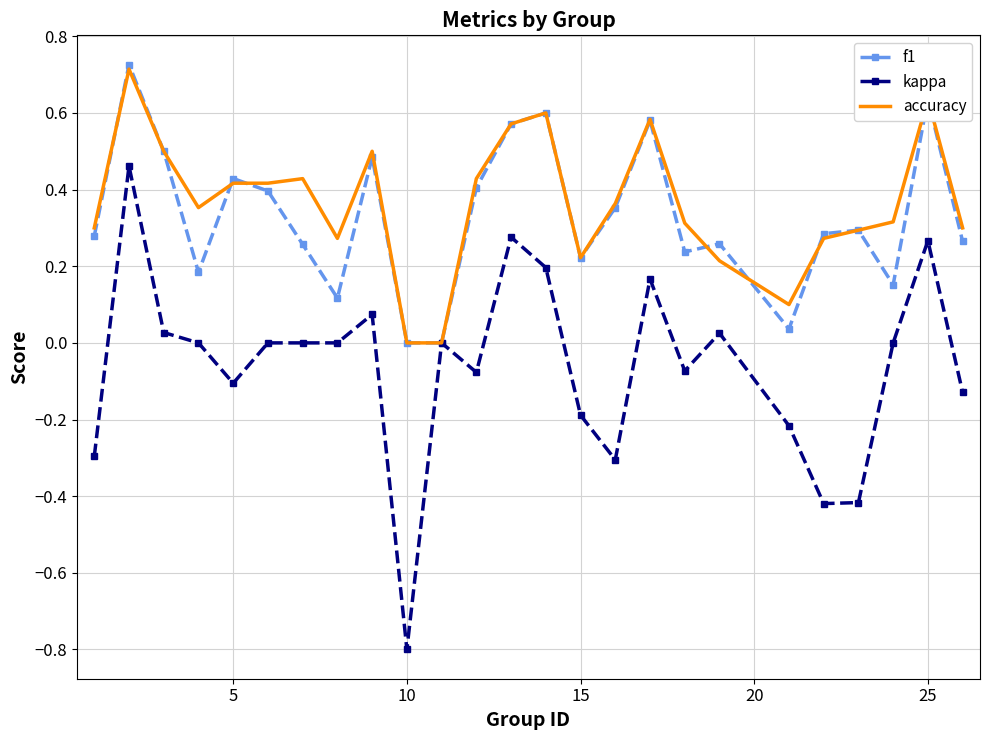

What is the lowest value of the kappa series?

-0.8